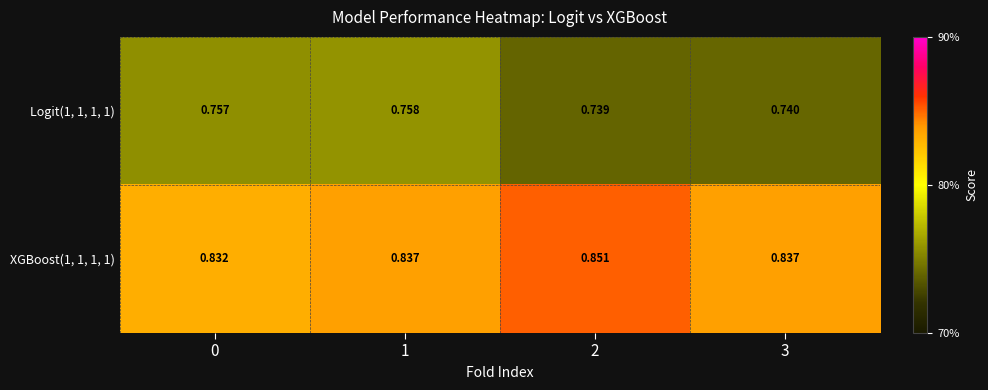

Is the value of XGBoost(1, 1, 1, 1) at 0 greater than the value of Logit(1, 1, 1, 1) at 1?

Yes